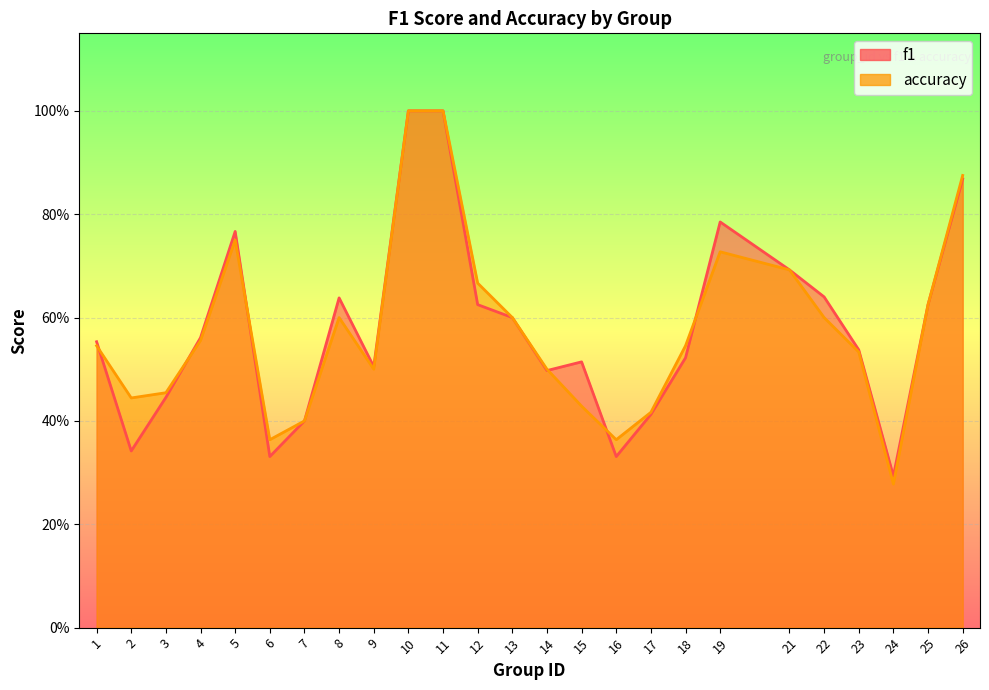

Which series has the largest total across all categories?

f1